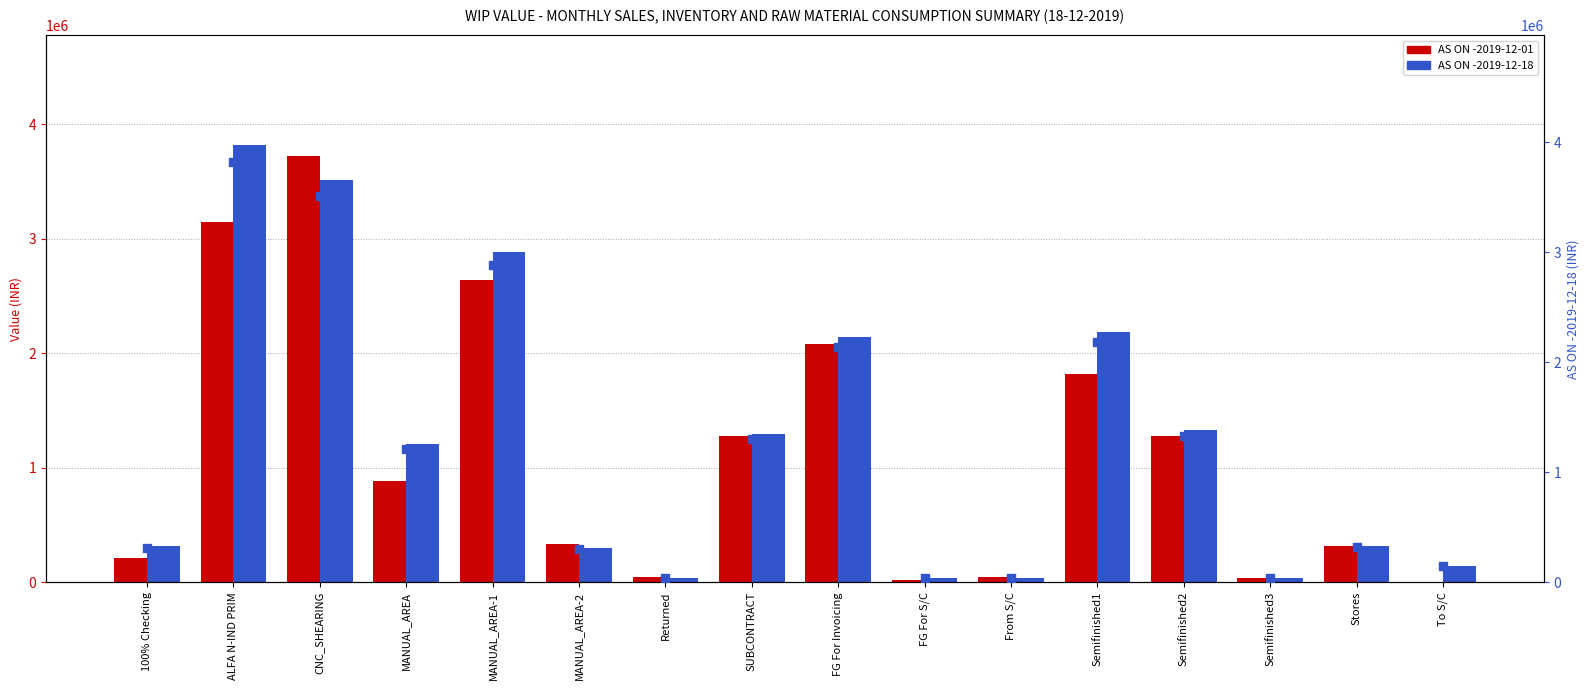

Which series has the largest total across all categories?

AS ON -2019-12-18